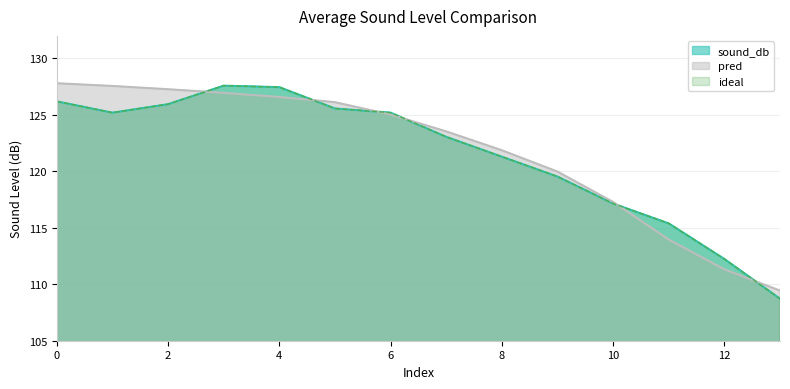

What is the total value across all series at 9?

359.1